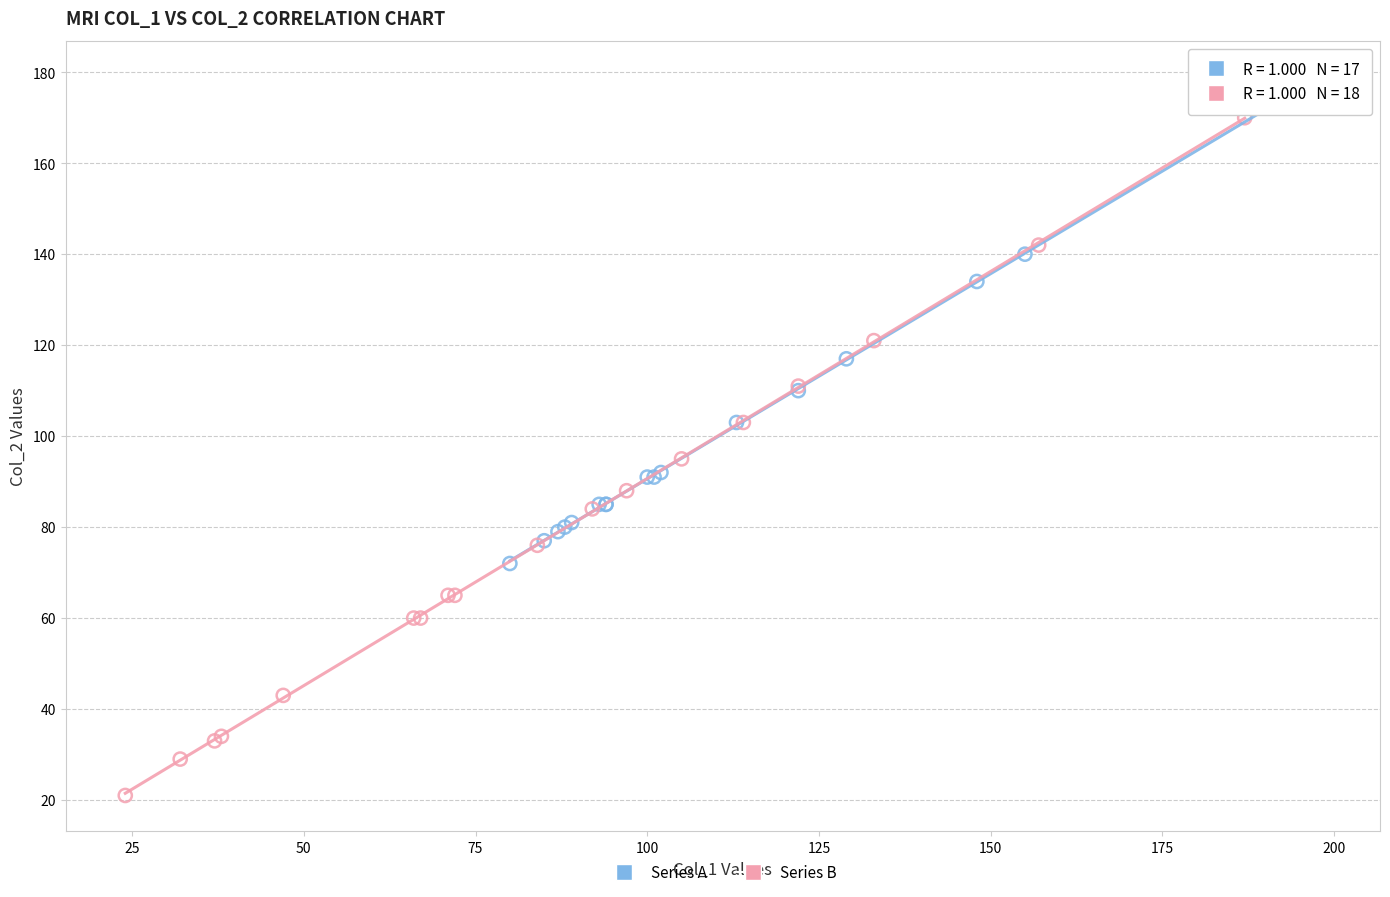

Which series reaches the maximum Y coordinate?

Series A